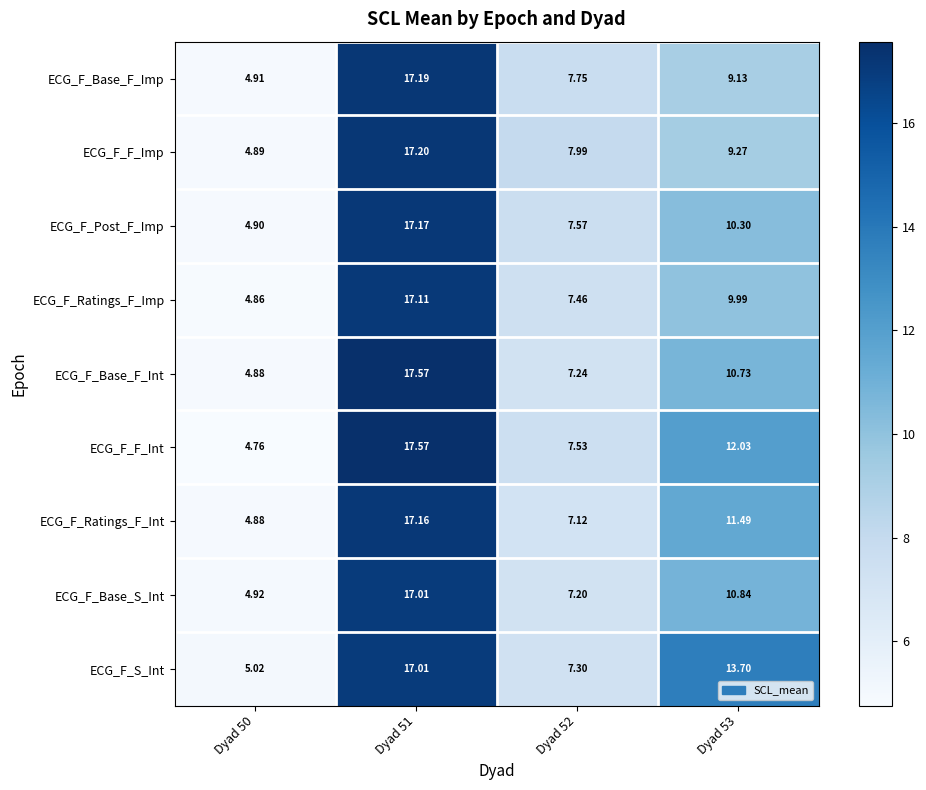

Is the value of ECG_F_Base_F_Imp at Dyad 52 greater than the value of ECG_F_Base_S_Int at Dyad 51?

No